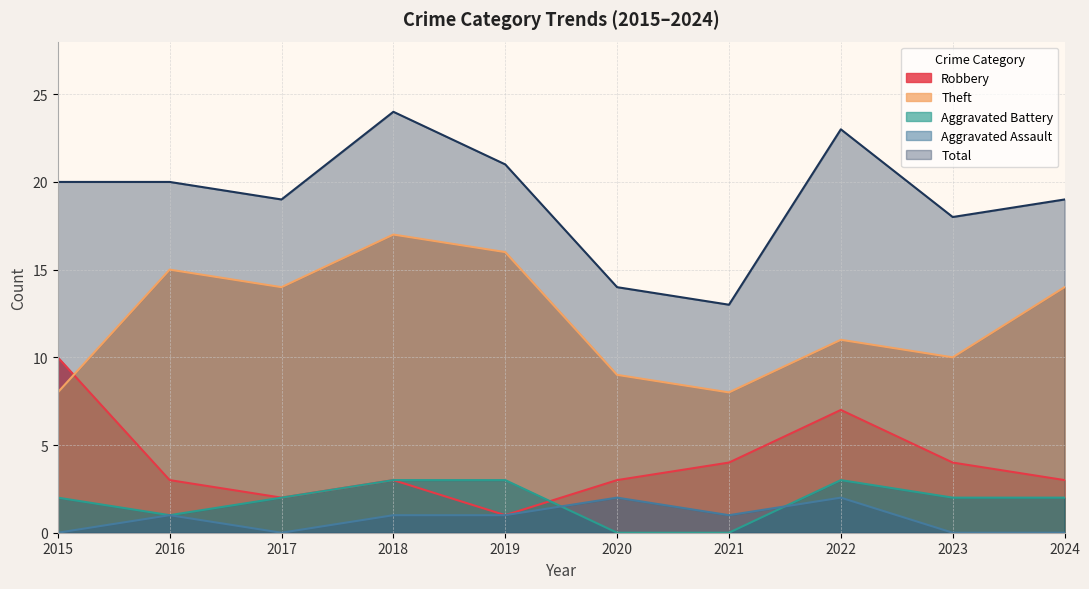

Is it true that Aggravated Assault equals 1 at 2020?

False